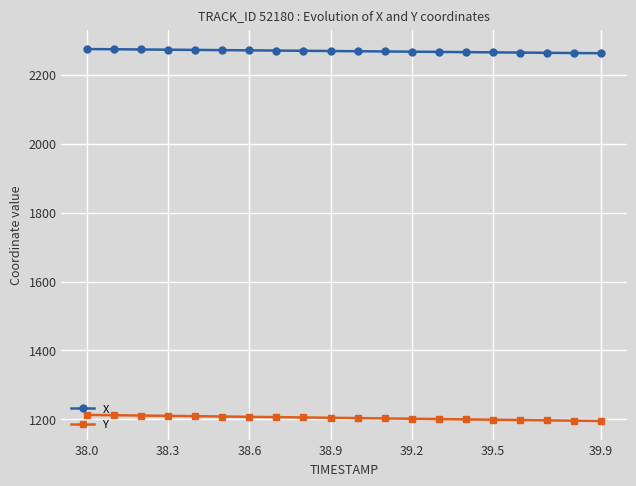

True or false: X and Y intersect in this chart.

False